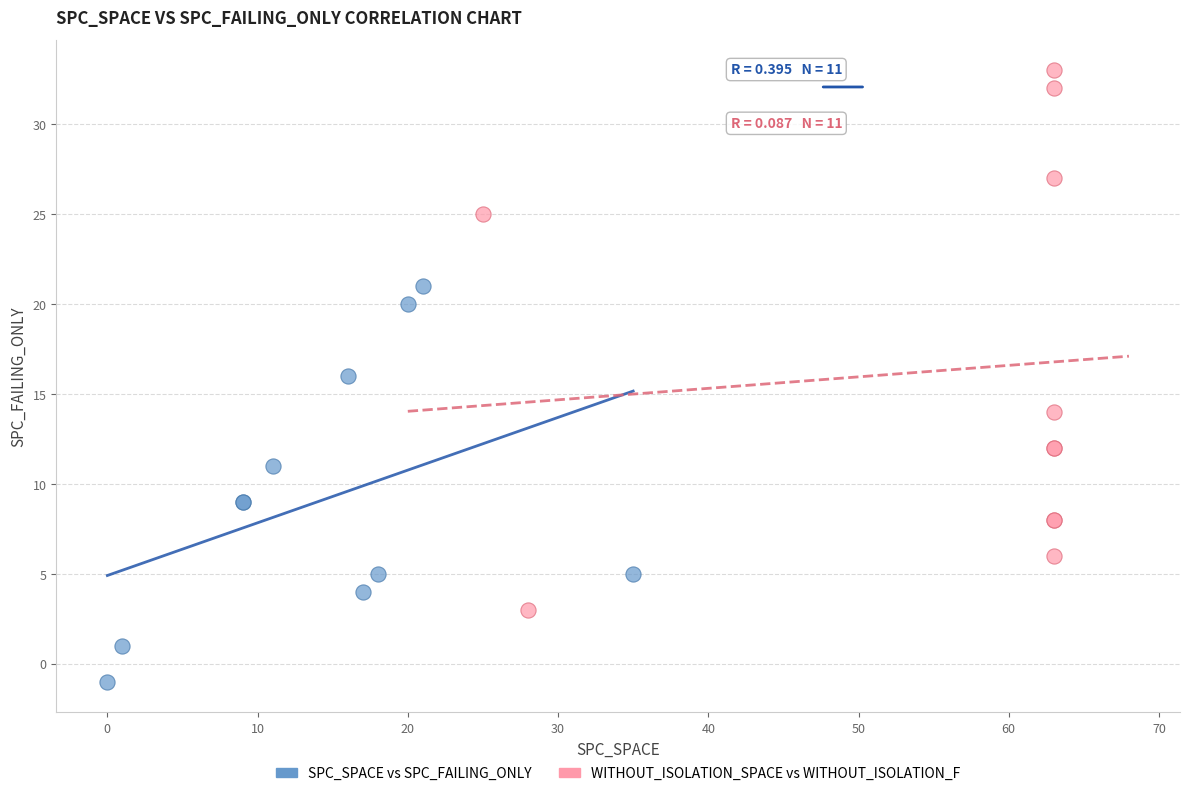

Which series reaches the minimum Y coordinate?

SPC_SPACE vs SPC_FAILING_ONLY